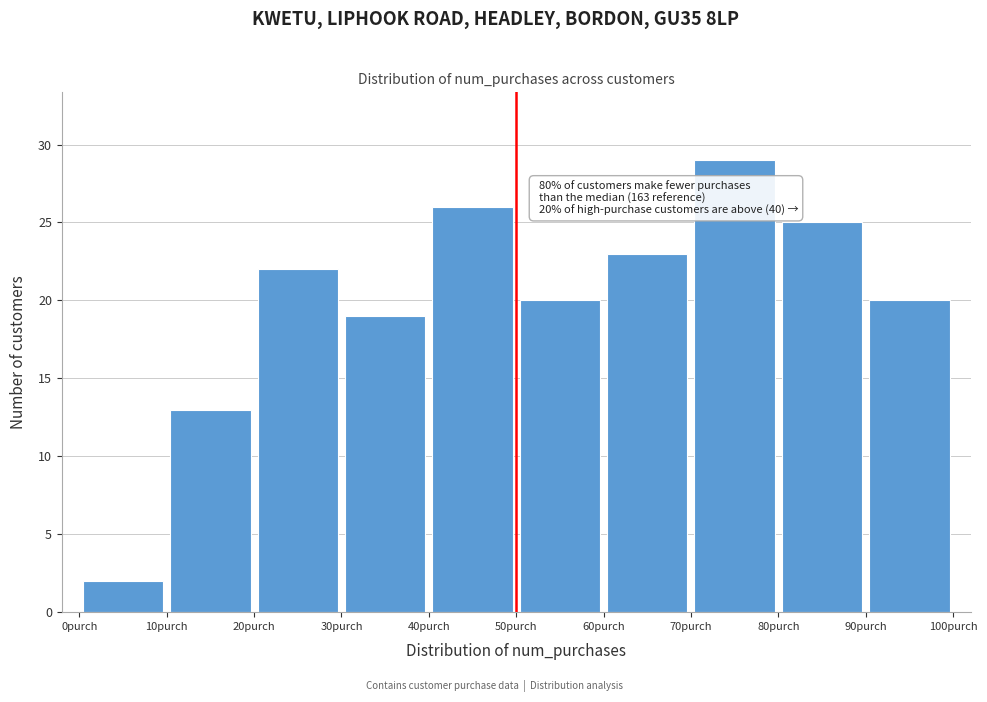

Which range on the x-axis has the tallest bar?

70 to 80